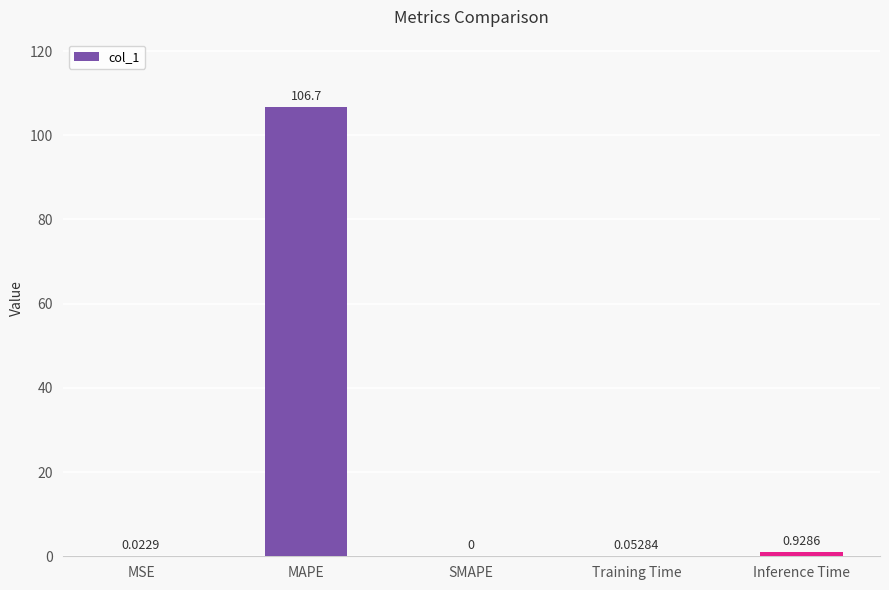

What is the sum of the values at Training Time and MAPE?

106.7